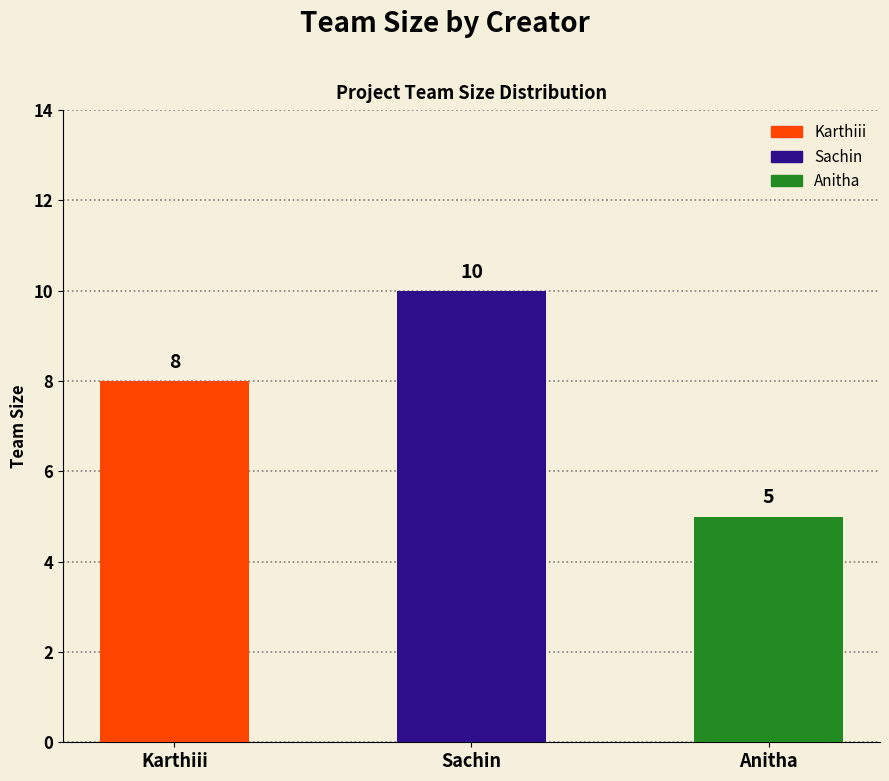

Rank the categories by value from highest to lowest.

Sachin, Karthiii, Anitha